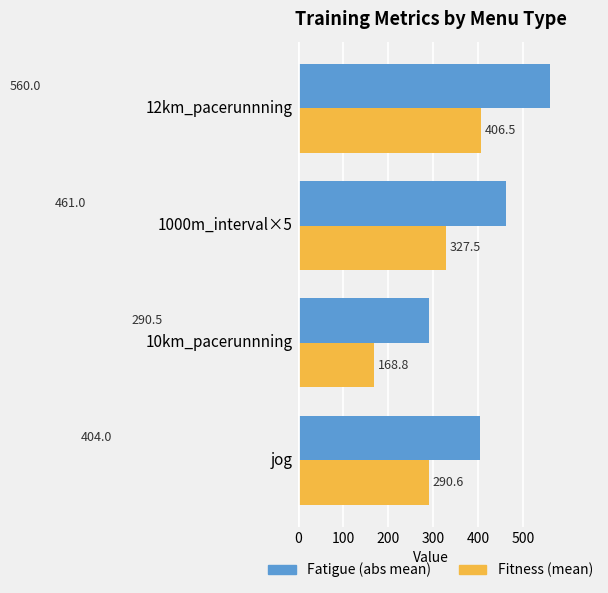

What is the total value across all series at 12km_pacerunnning?

966.5